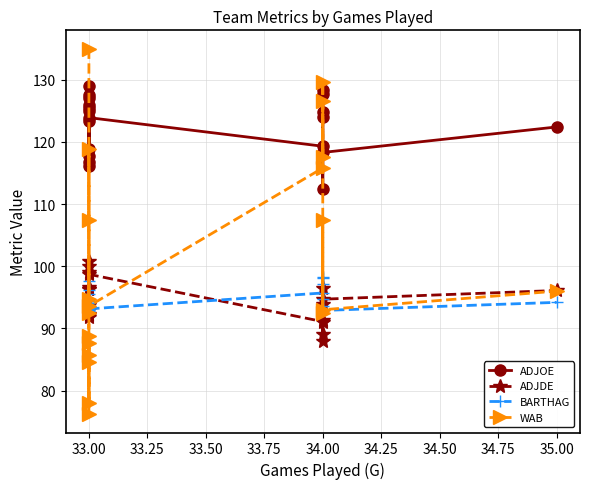

Reading right to left, transcribe all the data shown in this chart.

ADJOE: 122.4	118.3	112.5	124.0	127.7	128.4	124.8	119.3	123.9	125.0	116.1	127.0	117.8	123.3	125.4	116.8	127.6	126.0	118.9	129.0
ADJDE: 96.1	94.7	89.1	96.5	94.0	91.3	88.0	91.1	98.7	100.0	93.0	100.8	92.1	96.4	99.1	91.8	96.4	96.7	92.3	93.7
BARTHAG: 94.2	92.9	93.6	94.7	97.1	98.1	98.2	95.7	93.1	92.9	92.8	93.5	94.5	94.4	93.8	94.1	96.2	95.5	94.8	97.6
WAB: 96.0	93.0	107.4	92.4	126.6	117.6	129.6	115.8	93.6	85.8	84.6	78.0	87.6	76.2	88.8	107.4	118.8	94.8	92.4	135.0